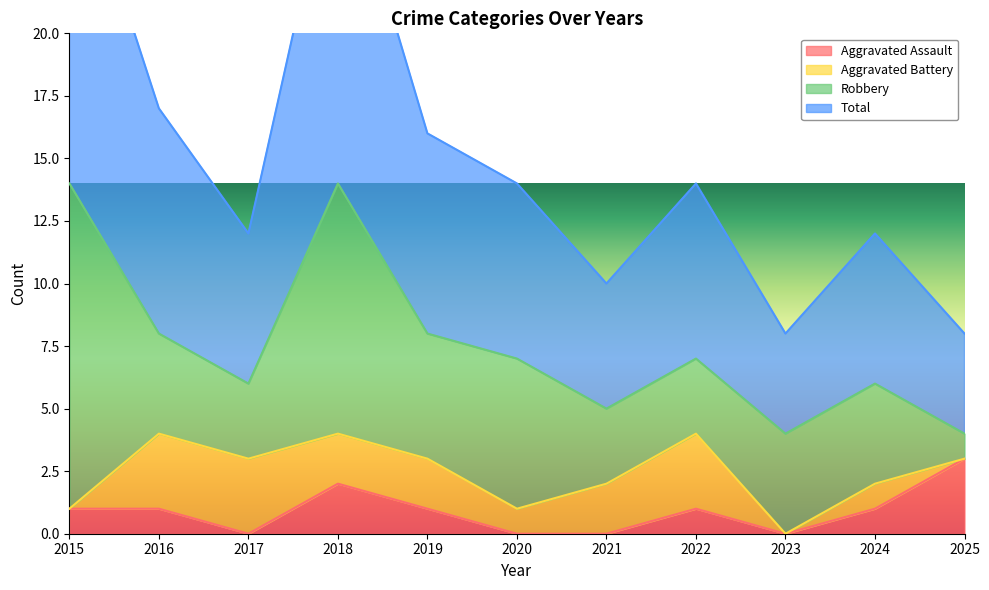

Between 2022 and 2023, which is larger?

2022